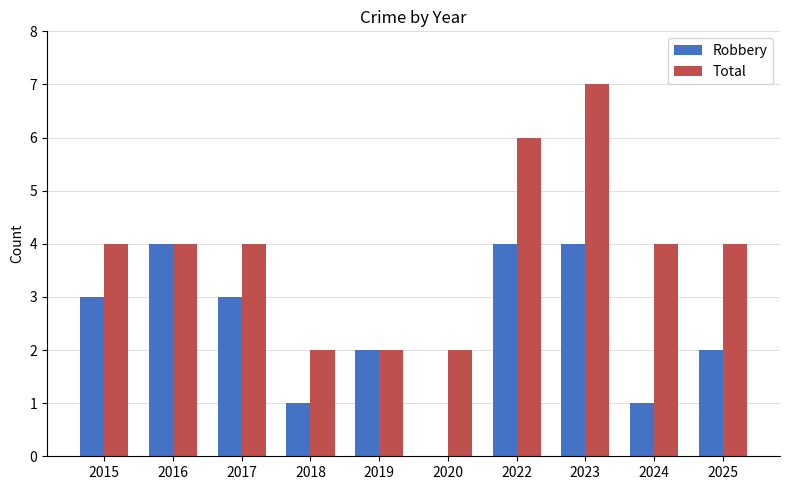

The Robbery series shows 2 at 2025. True or false?

True